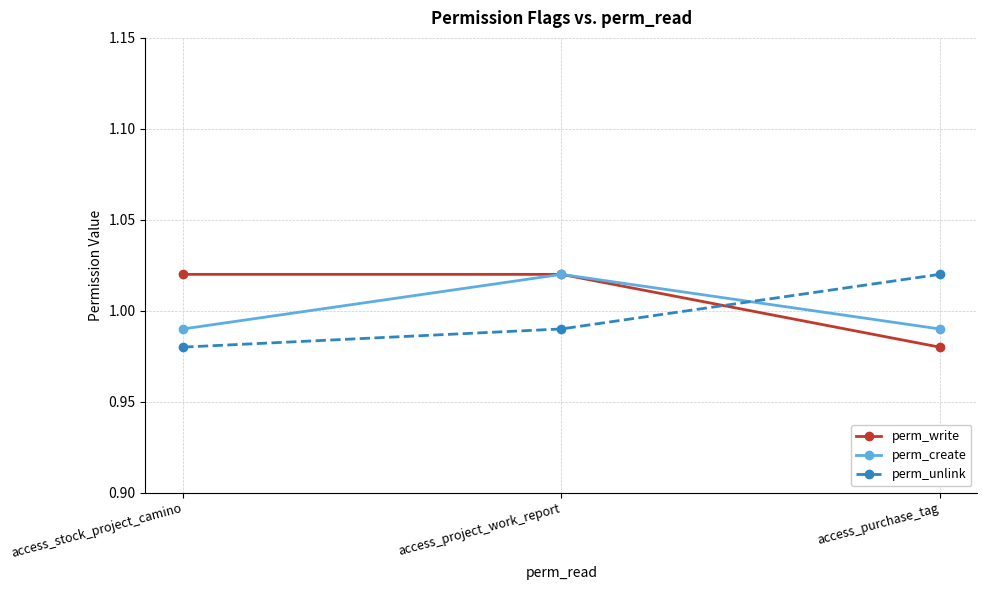

What is the approximate value of perm_create at access_project_work_report?

1.0